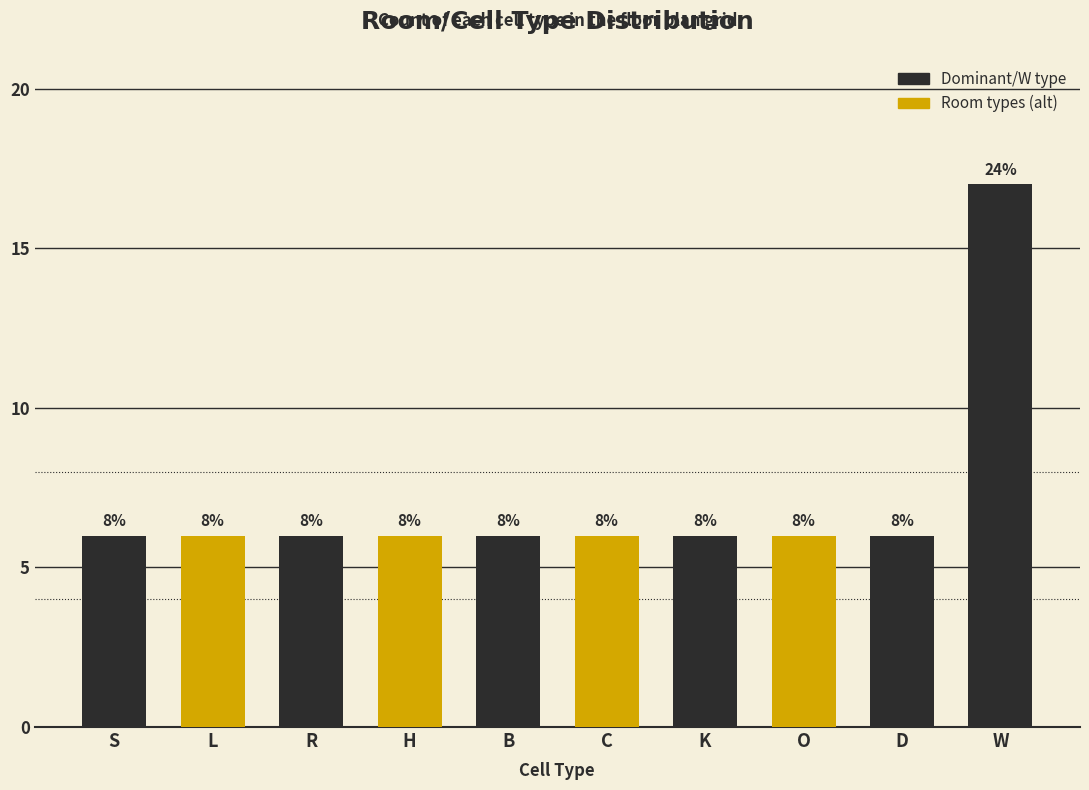

What is the smallest value displayed?

6